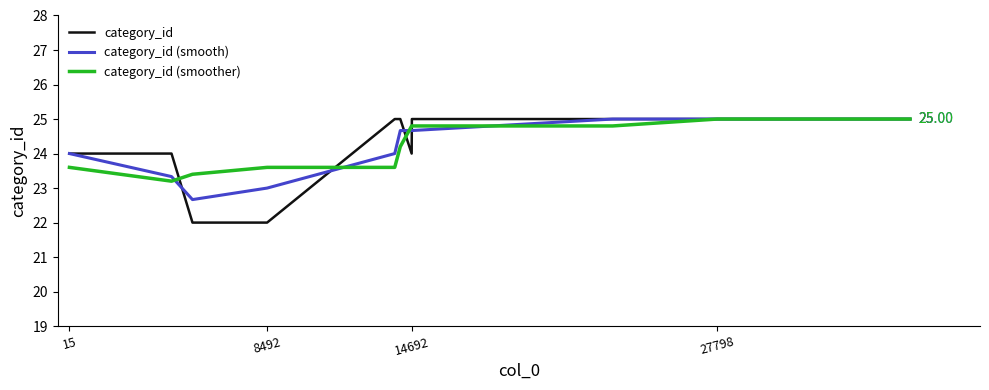

Which series has the largest range (max minus min)?

category_id